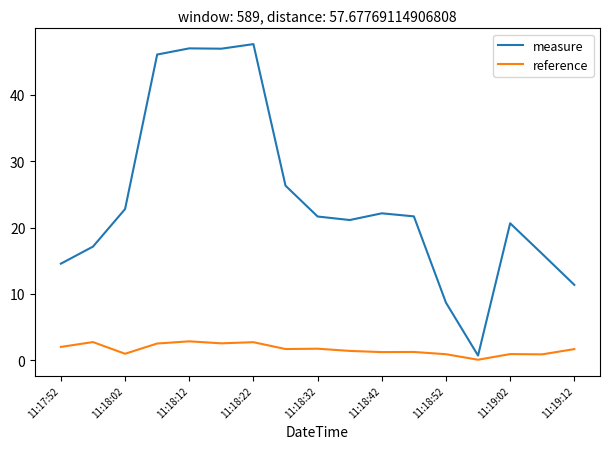

Which series has the largest total across all categories?

measure